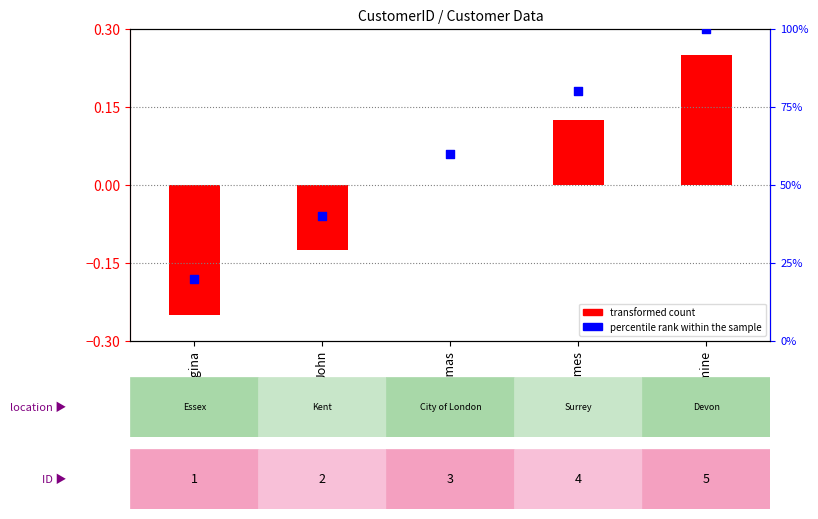

Which series contains the lowest Y value?

transformed count